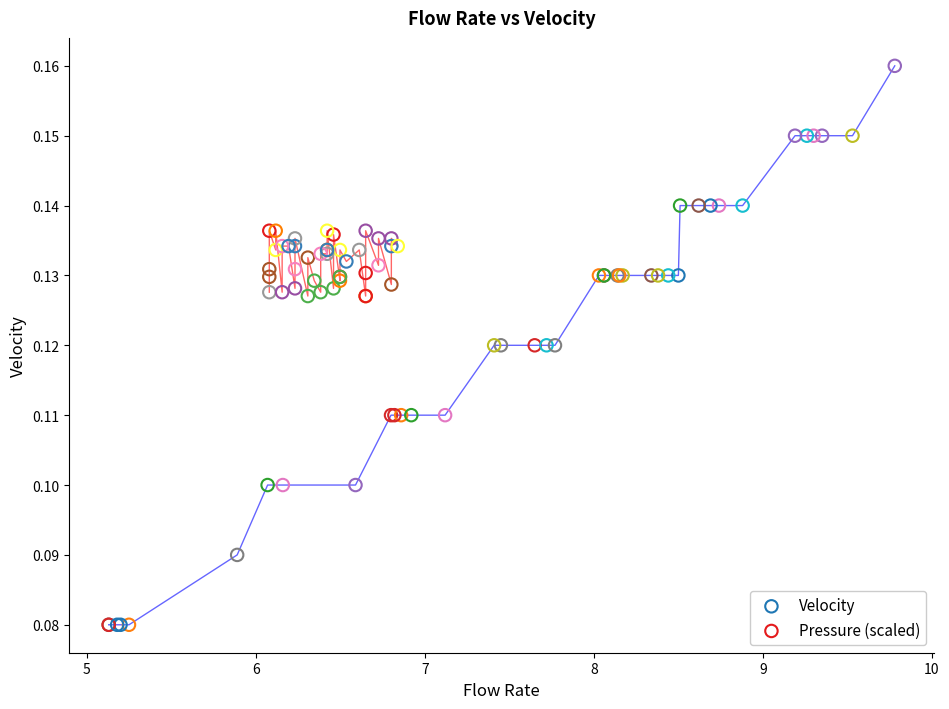

What are all the series names shown in the legend?

Velocity, Pressure (scaled)